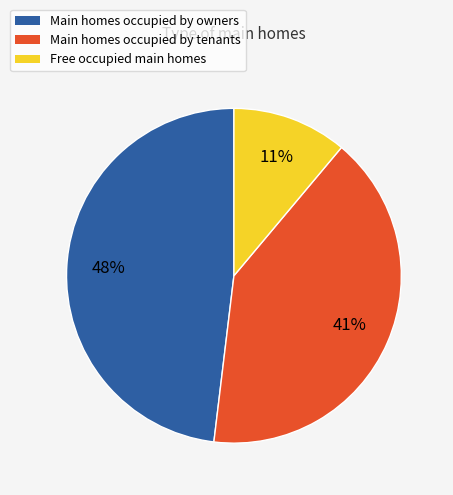

Rank the categories by value from lowest to highest.

Free occupied main homes, Main homes occupied by tenants, Main homes occupied by owners